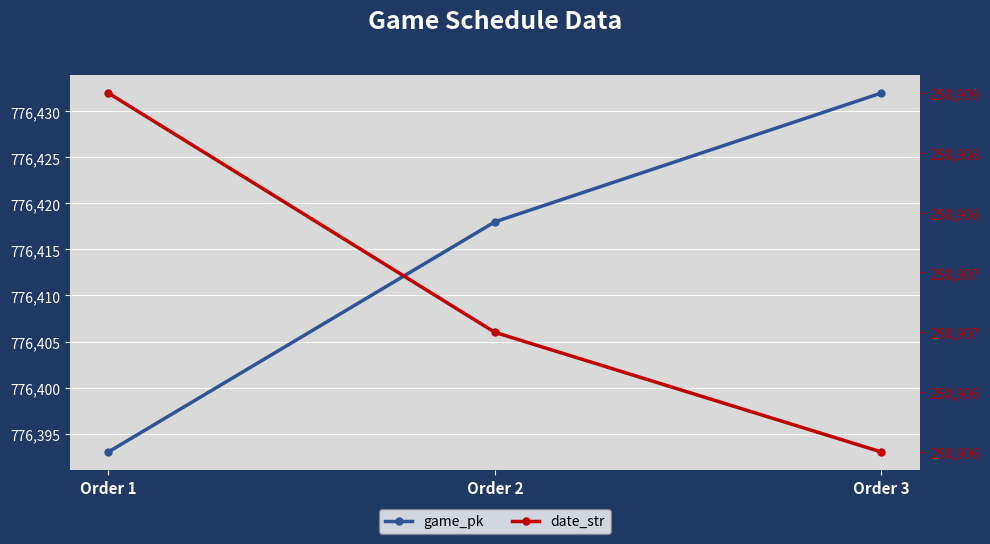

The value of game_pk at Order 2 is 488095. True or false?

False